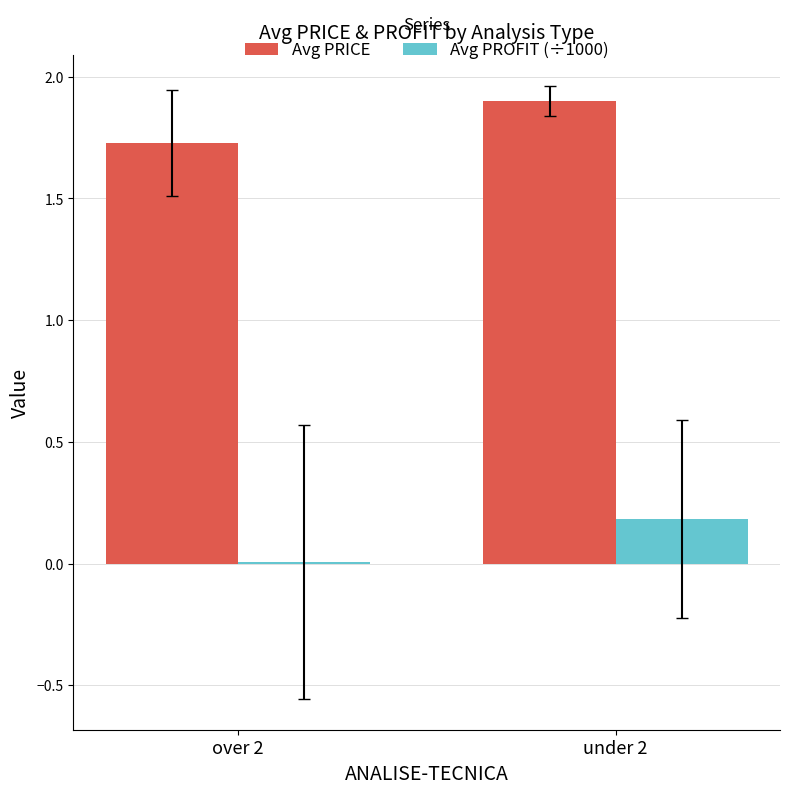

True or false: Avg PRICE has a value of 1.7 at over 2.

True